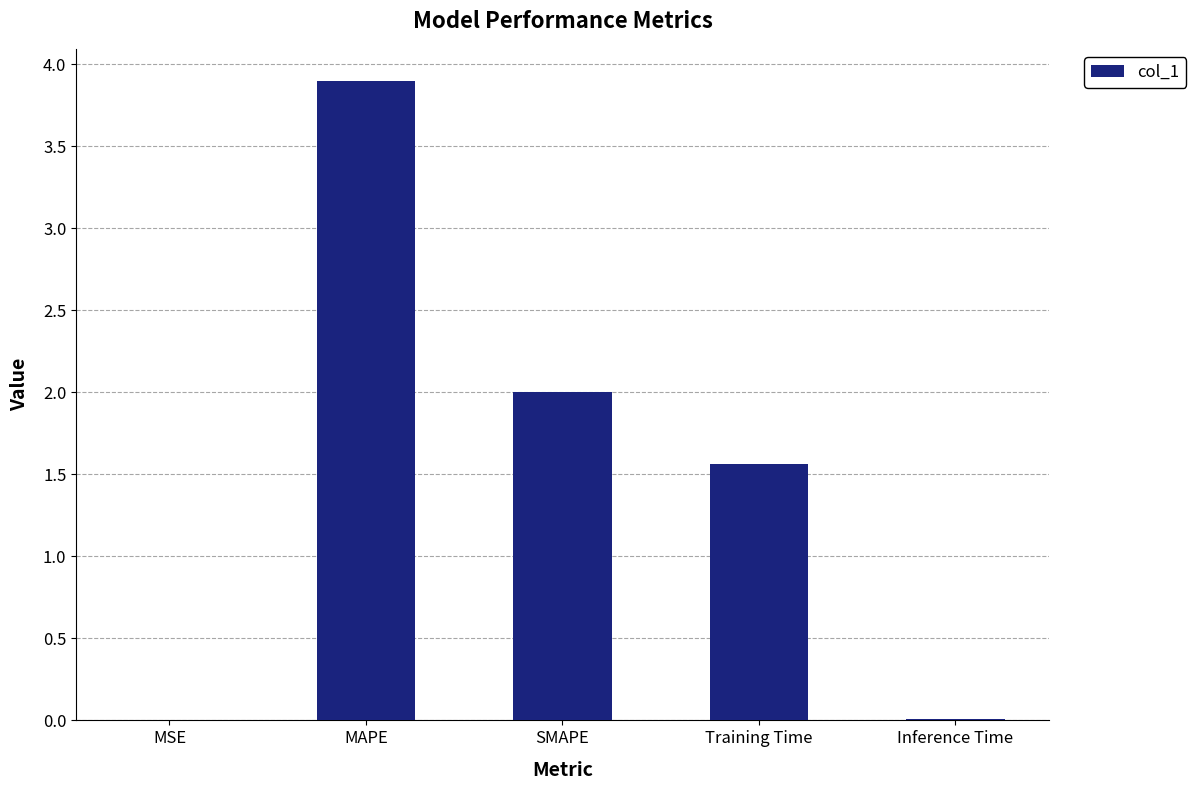

What is the greatest value displayed?

3.9